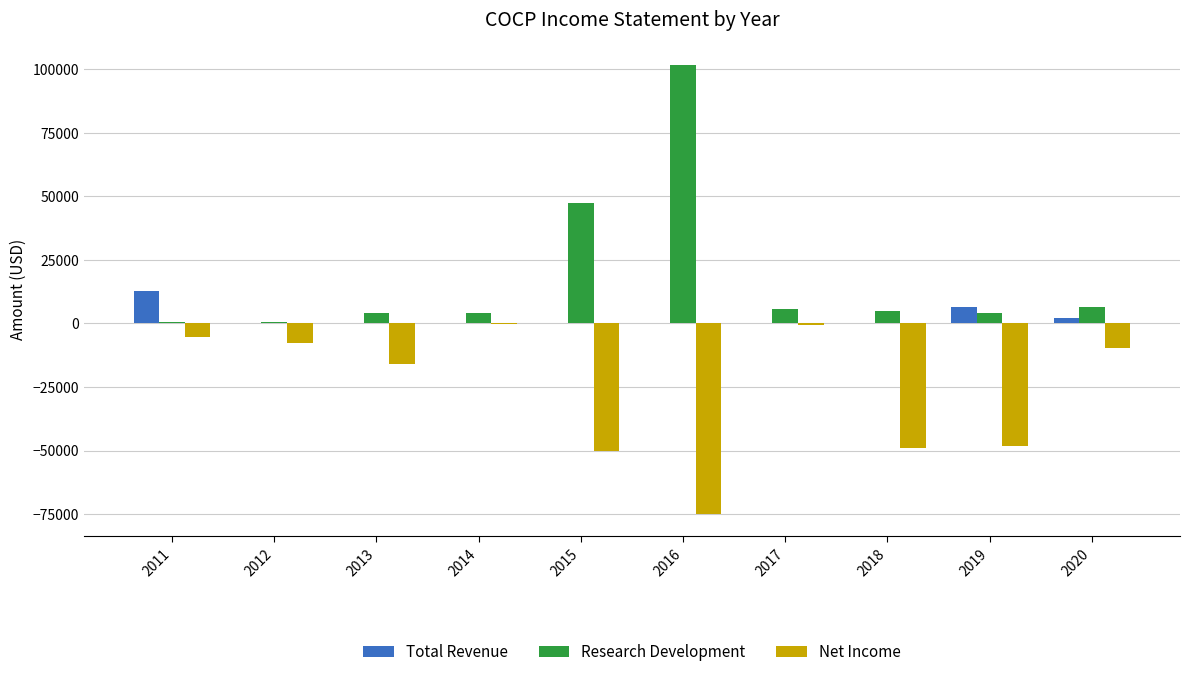

What is the maximum value shown in the chart?

101700